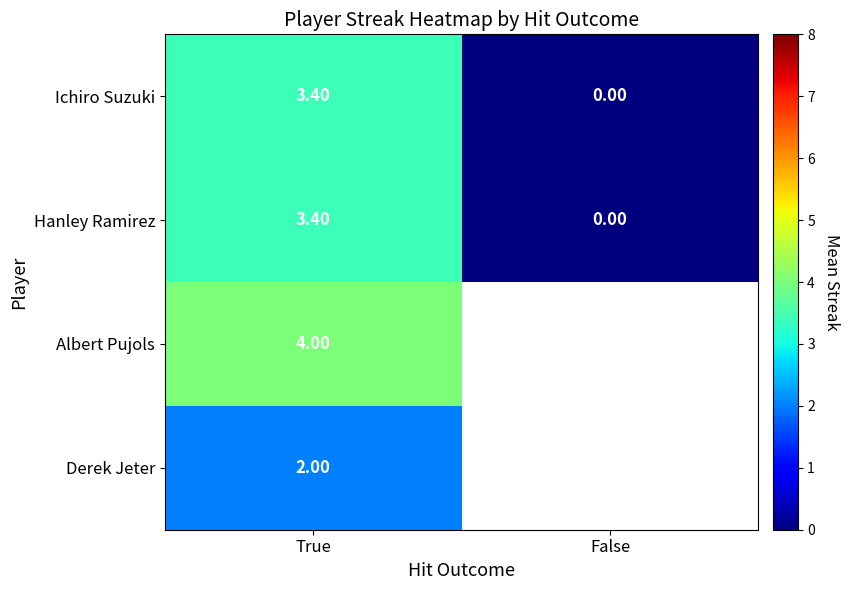

How many positive values does the Hanley Ramirez series have?

1